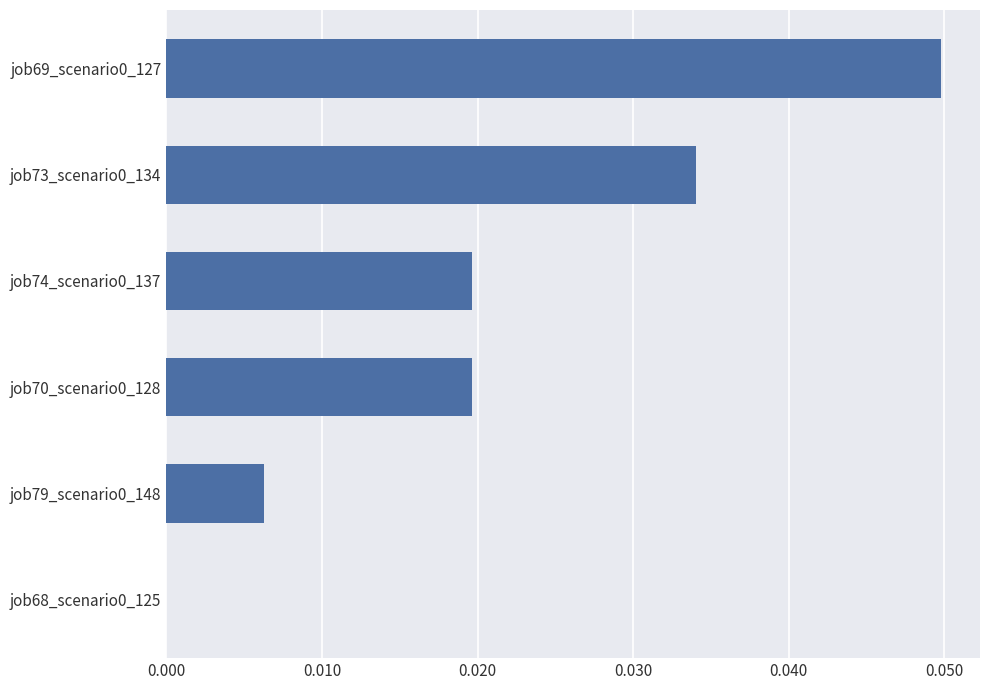

The chart shows a value of 0.0 at job70_scenario0_128. True or false?

True